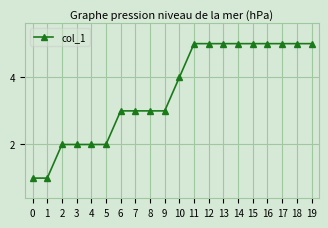

Reading right to left, list all the values displayed in this chart.

5	5	5	5	5	5	5	5	5	4	3	3	3	3	2	2	2	2	1	1